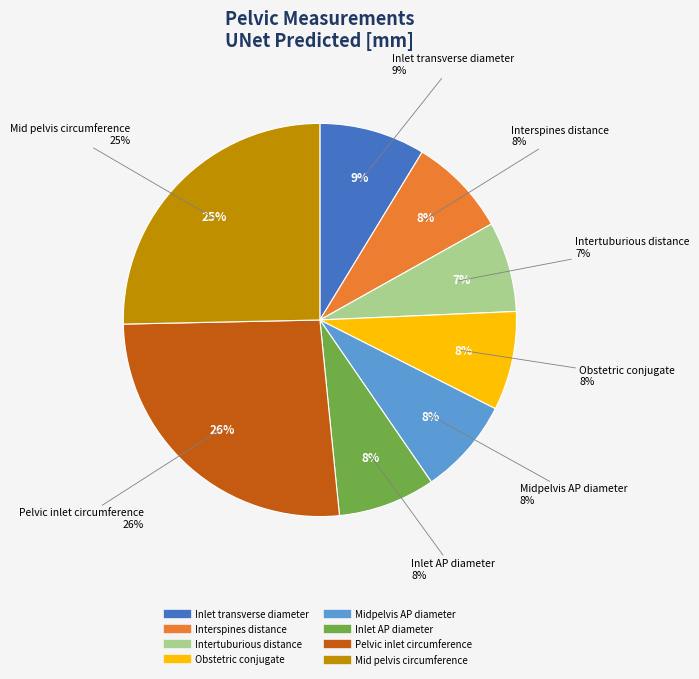

What is the largest slice in the pie chart?

Pelvic inlet circumference